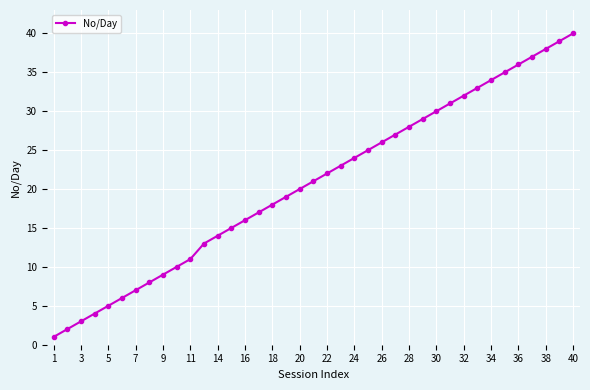

What is the difference between the maximum and minimum values?

39